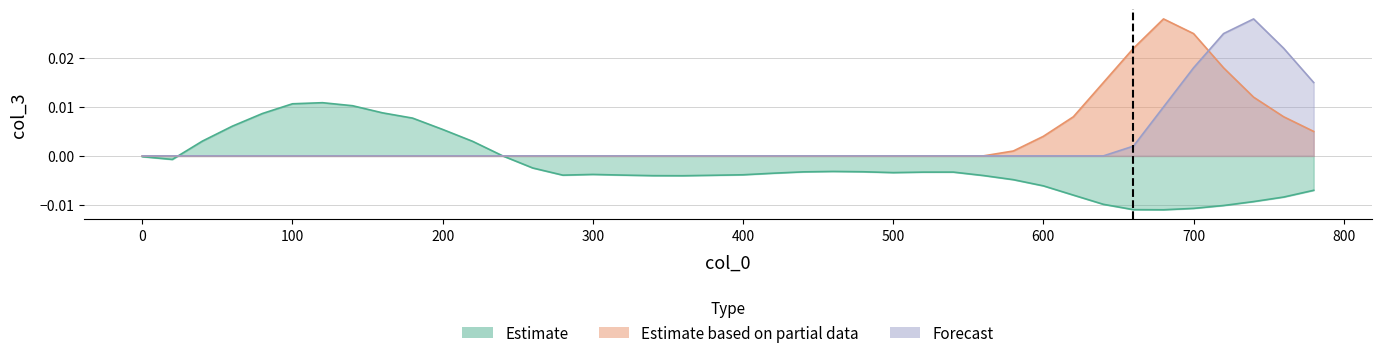

In Estimate, how many points are higher than both neighbors (excluding endpoints)?

4